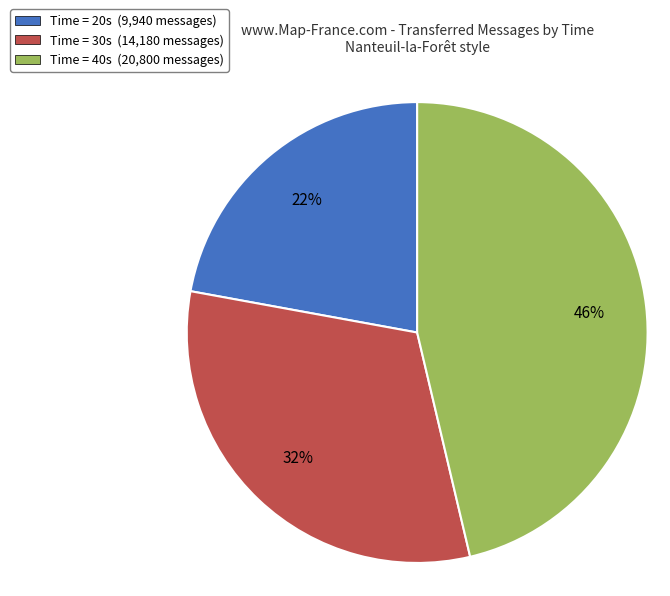

Combined, do Time = 20s (9,940 messages) and Time = 40s (20,800 messages) account for over 50%?

Yes